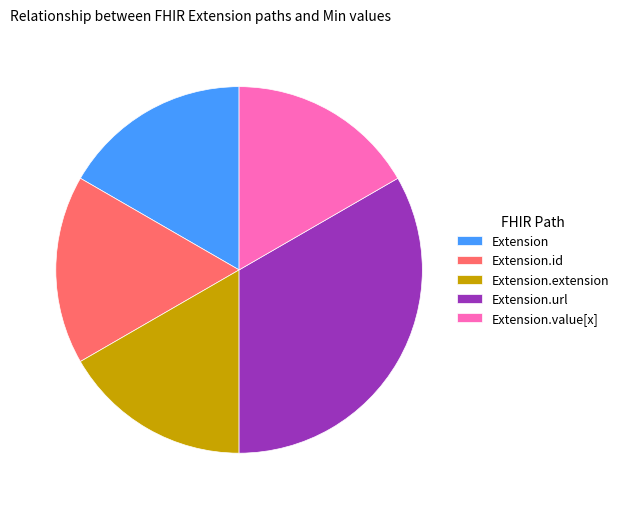

Is it true that Extension.extension is 8% of the pie?

False